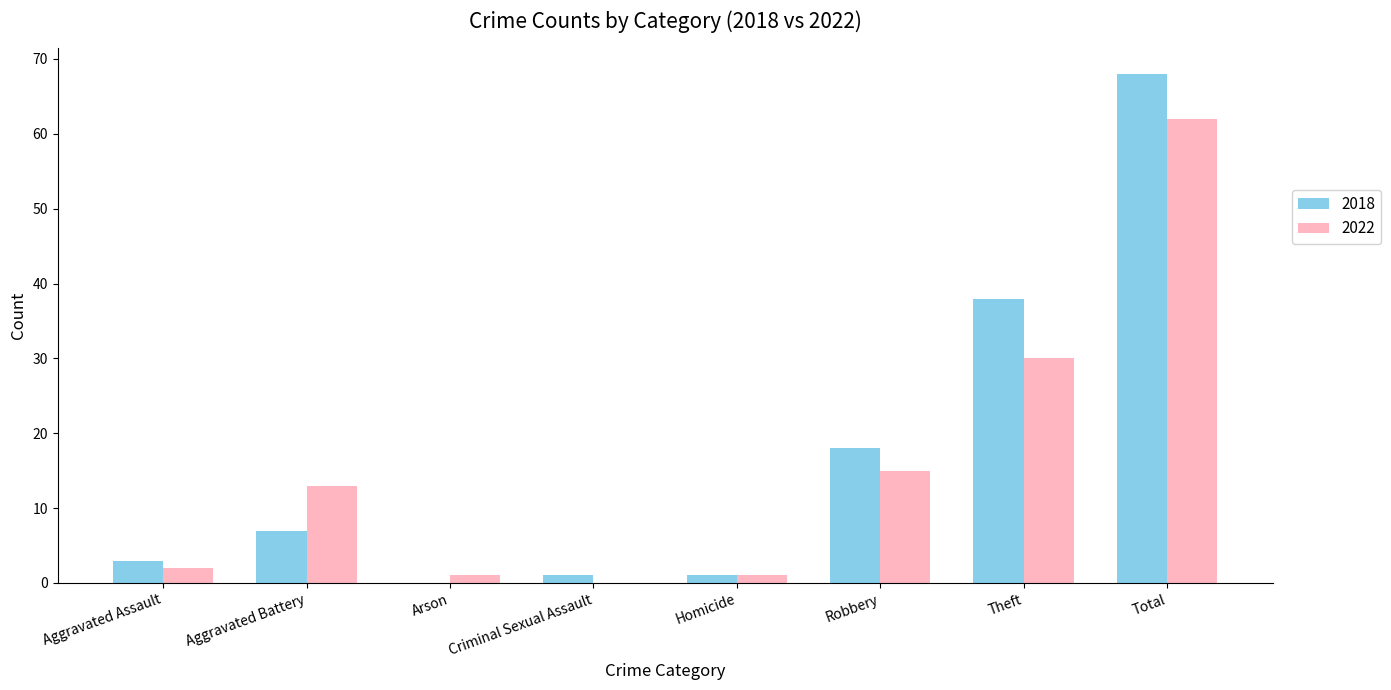

The 2022 series shows 2 at Aggravated Assault. True or false?

True